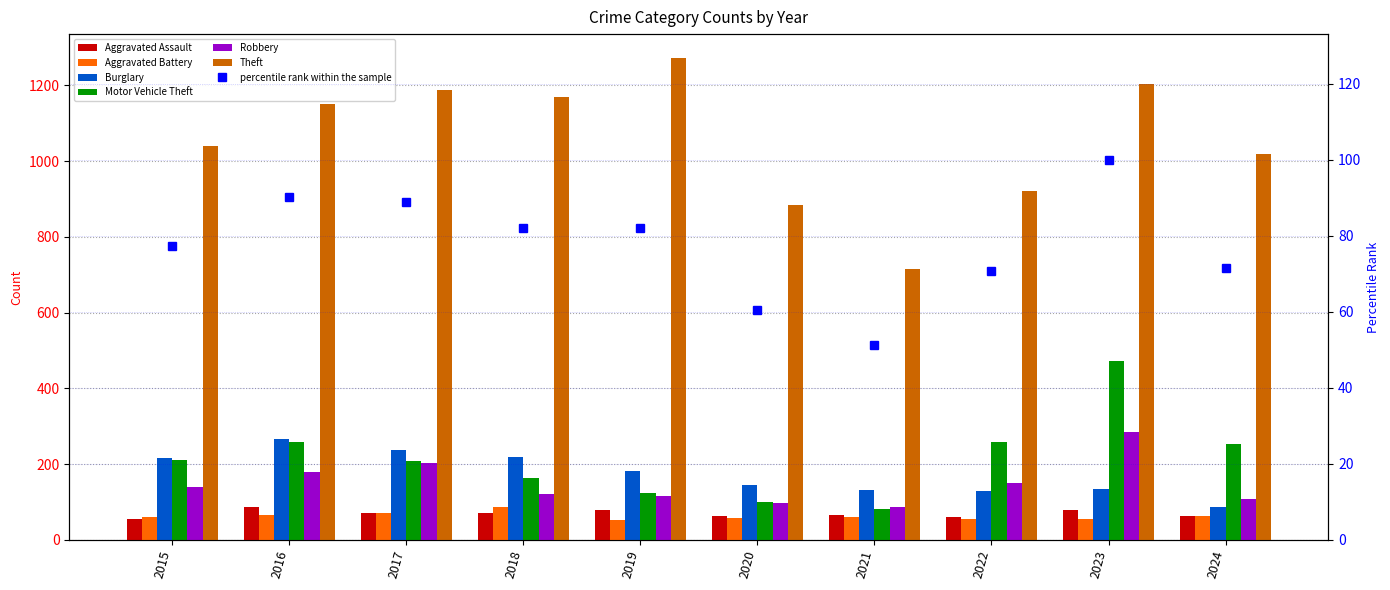

Reading left to right, extract all data points from this chart.

Aggravated Assault: 2015=56	2016=88	2017=72	2018=72	2019=80	2020=62	2021=66	2022=61	2023=79	2024=62
Aggravated Battery: 2015=60	2016=66	2017=71	2018=86	2019=53	2020=57	2021=60	2022=56	2023=56	2024=63
Burglary: 2015=216	2016=266	2017=237	2018=218	2019=182	2020=146	2021=133	2022=130	2023=134	2024=86
Motor Vehicle Theft: 2015=212	2016=259	2017=208	2018=163	2019=123	2020=99	2021=82	2022=259	2023=472	2024=252
Robbery: 2015=139	2016=178	2017=202	2018=121	2019=116	2020=97	2021=88	2022=151	2023=284	2024=108
Theft: 2015=1041	2016=1151	2017=1188	2018=1170	2019=1272	2020=884	2021=716	2022=920	2023=1204	2024=1020